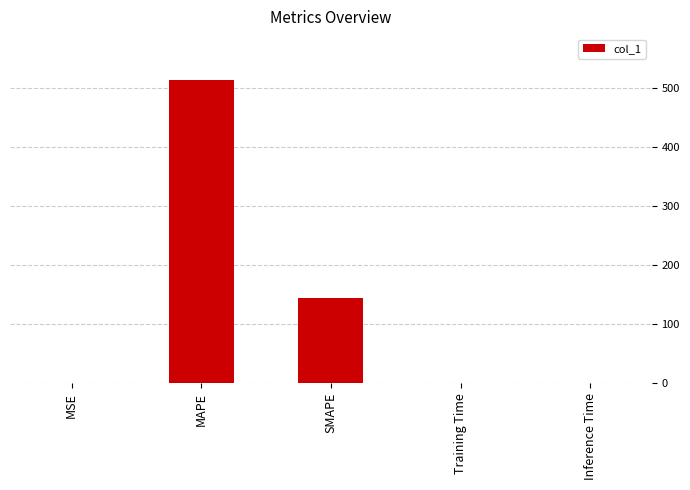

What is the maximum value shown in the chart?

513.9